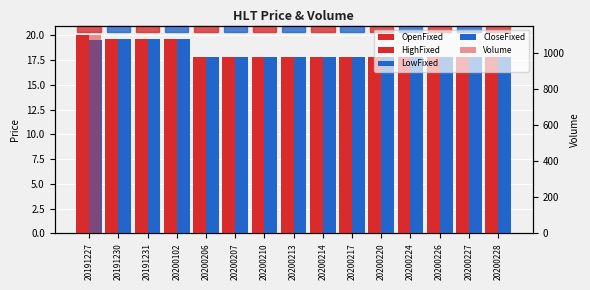

Reading left to right, extract all data points from this chart.

OpenFixed: 20.0	19.6	19.6	19.6	17.8	17.8	17.8	17.8	17.8	17.8	17.8	17.8	17.8	17.8	17.8
HighFixed: 20.0	19.6	19.6	19.6	17.8	17.8	17.8	17.8	17.8	17.8	17.8	17.8	17.8	17.8	17.8
LowFixed: 19.5	19.6	19.6	19.6	17.8	17.8	17.8	17.8	17.8	17.8	17.8	17.8	17.8	17.8	17.8
CloseFixed: 19.5	19.6	19.6	19.6	17.8	17.8	17.8	17.8	17.8	17.8	17.8	17.8	17.8	17.8	17.8
Volume: 1100.0	0.0	0.0	0.0	0.0	0.0	0.0	0.0	0.0	0.0	0.0	0.0	0.0	0.0	0.0